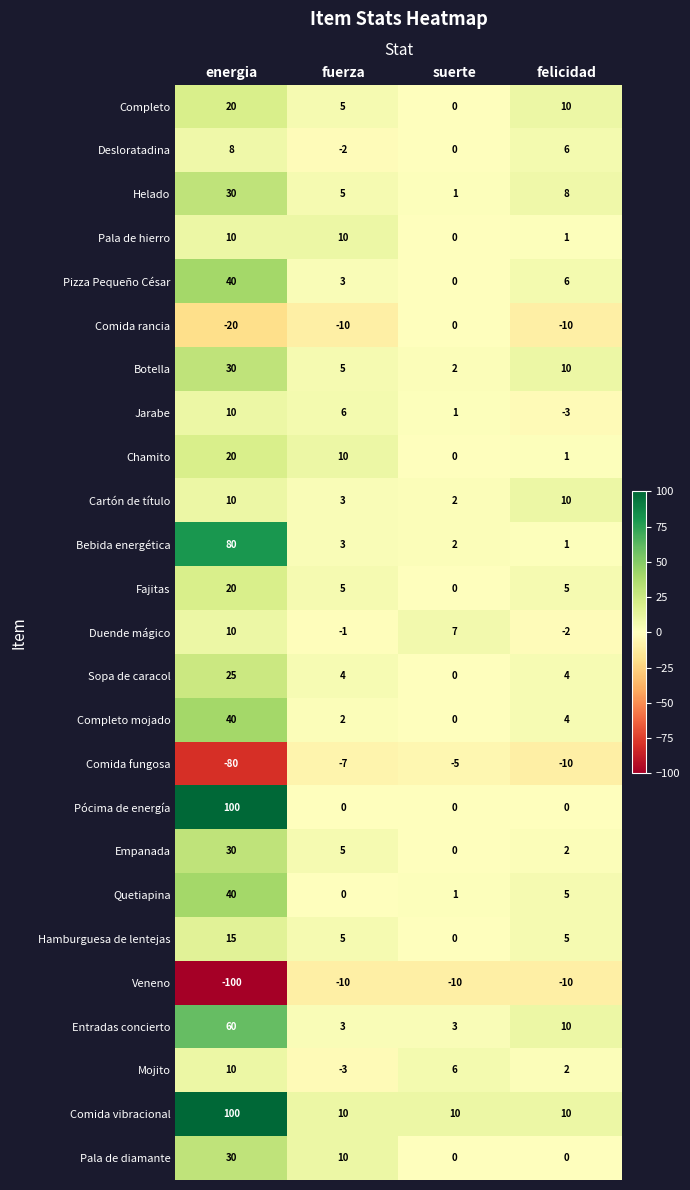

Which series has the largest range (max minus min)?

Pócima de energía